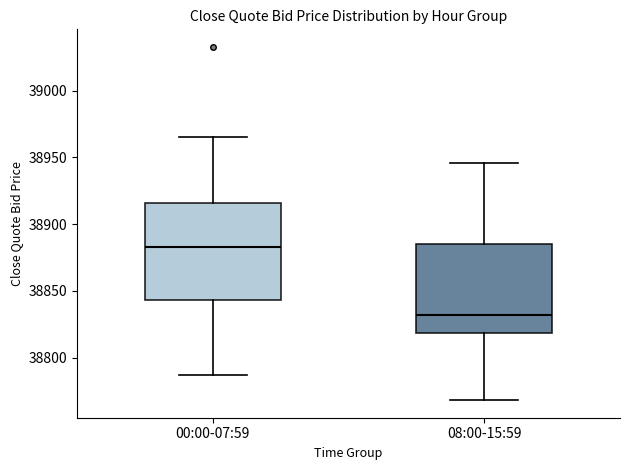

Comparing the boxes themselves (not the whiskers), which one is the tallest?

00:00-07:59